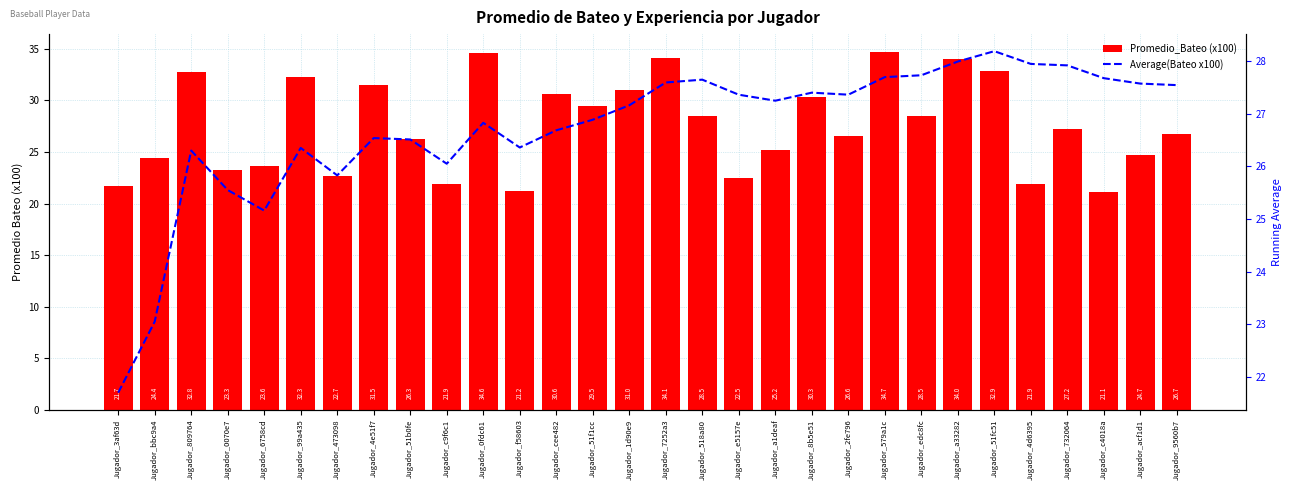

List the labels in order of Promedio_Bateo (x100) value, largest first.

Jugador_579a1c, Jugador_0fdc61, Jugador_7252a3, Jugador_a33282, Jugador_51fc51, Jugador_809764, Jugador_99a435, Jugador_4e51f7, Jugador_1d90e9, Jugador_cee482, Jugador_8b5e51, Jugador_51f1cc, Jugador_518a80, Jugador_edc8fc, Jugador_732064, Jugador_9560b7, Jugador_2fe796, Jugador_51b0fe, Jugador_a1deaf, Jugador_acf1d1, Jugador_bbc9a4, Jugador_6758cd, Jugador_0070e7, Jugador_473098, Jugador_e5157e, Jugador_c9f6c1, Jugador_4d6395, Jugador_3af63d, Jugador_f58603, Jugador_c4018a